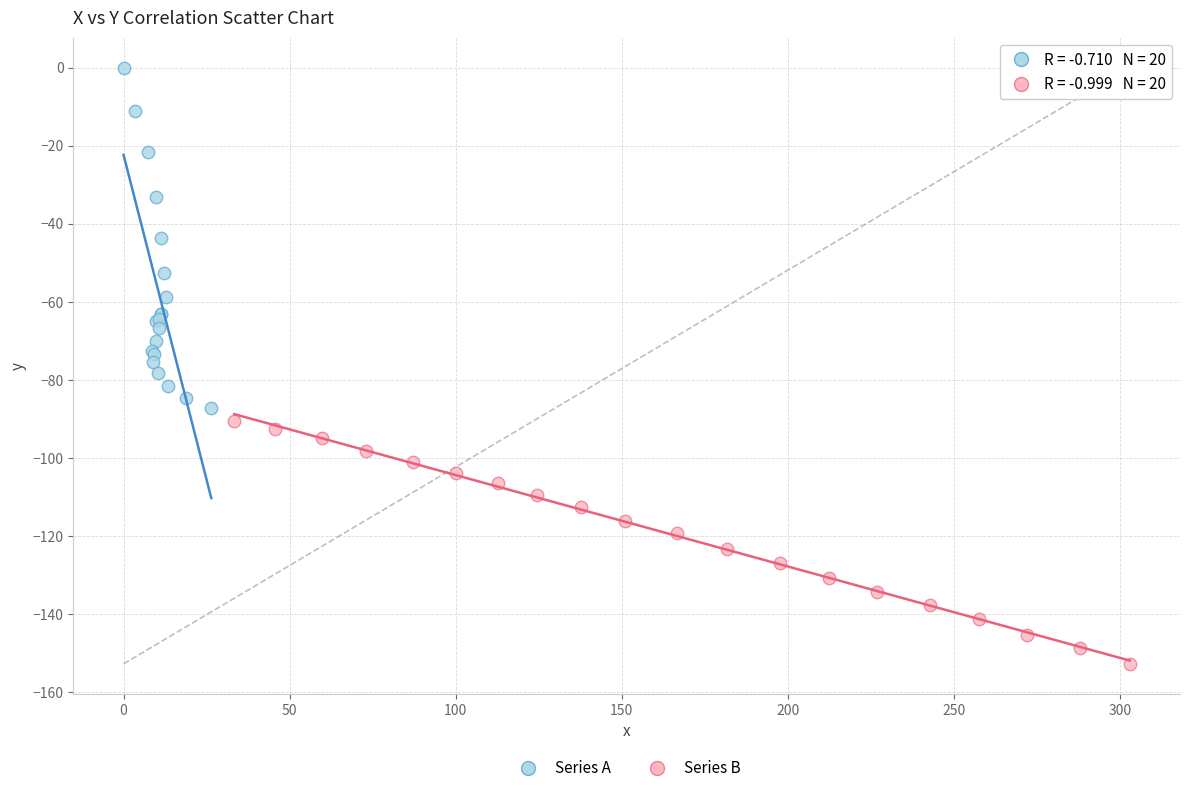

Which series reaches the minimum Y coordinate?

Series B